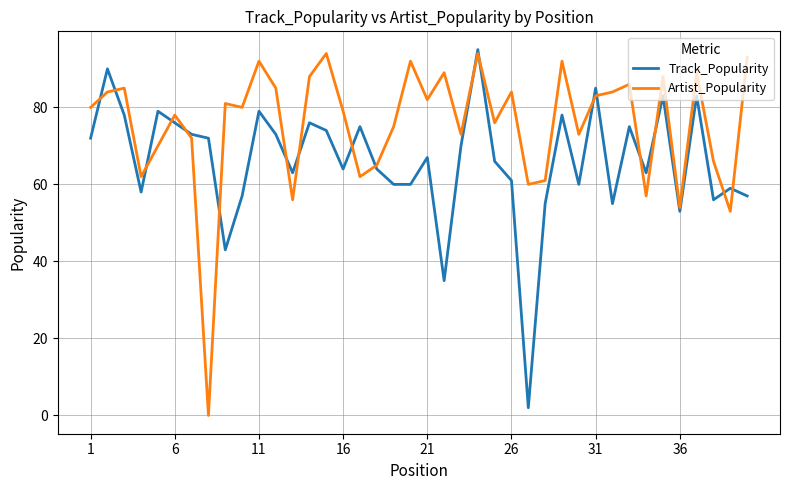

List the series in order of their overall mean, lowest first.

Track_Popularity, Artist_Popularity